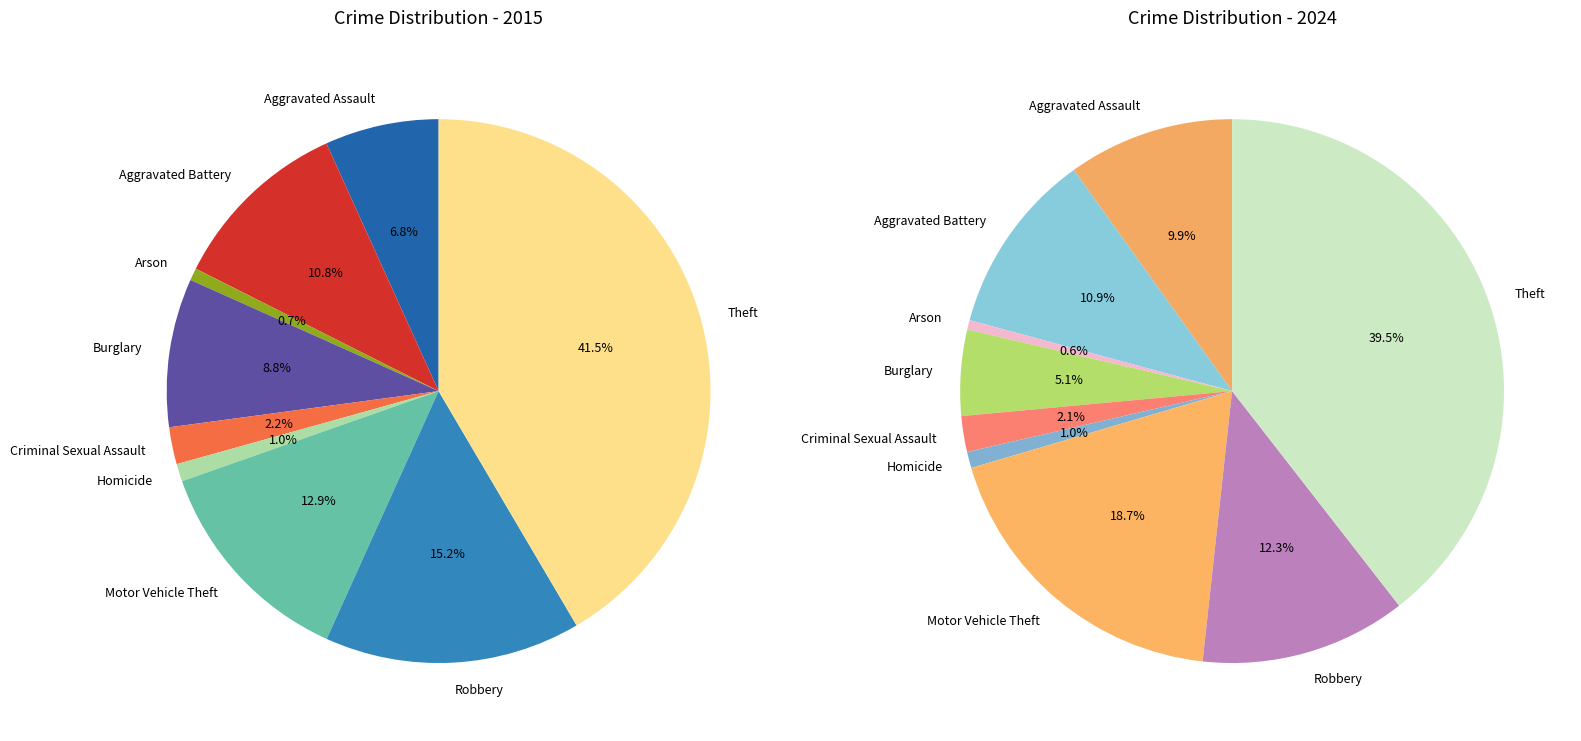

To the nearest percent, what is the average slice percentage?

11%